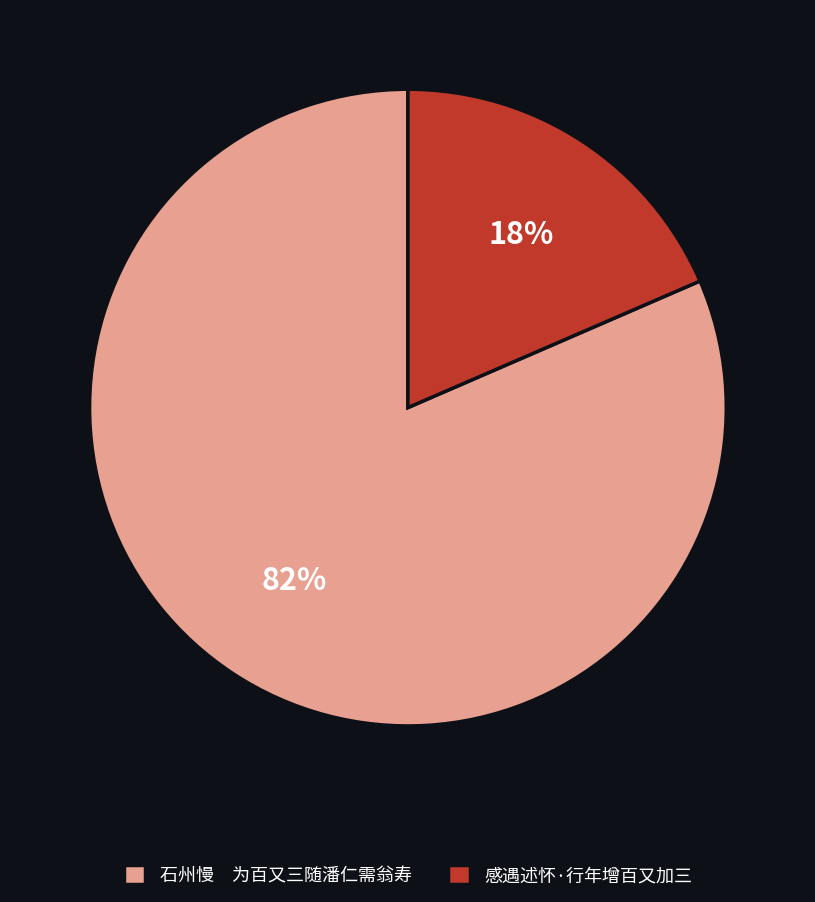

Does 感遇述怀·行年增百又加三 account for over 50% of the chart?

No